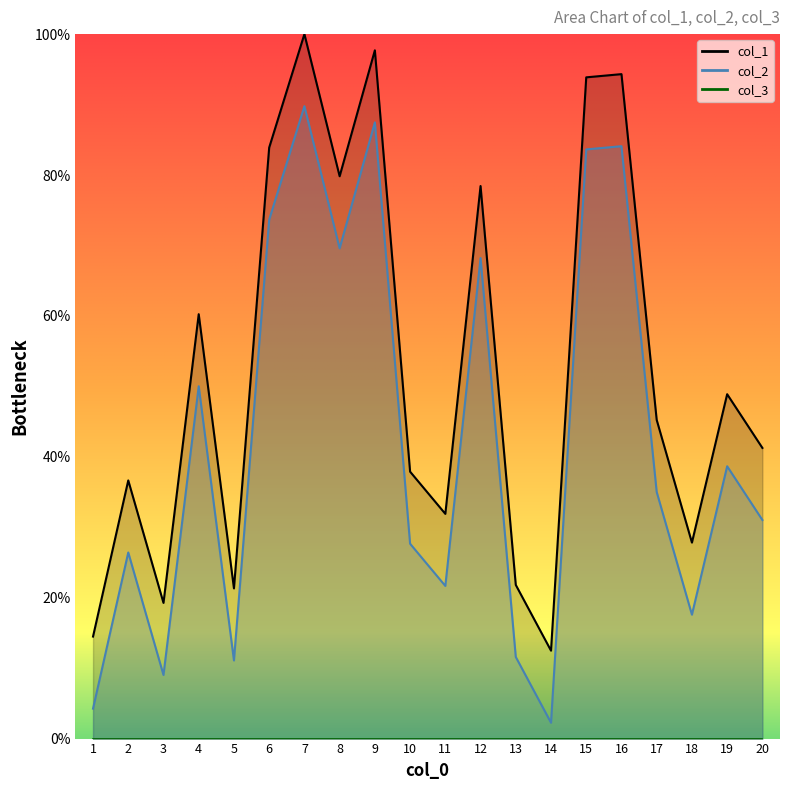

How many data points in col_1 are above 45?

10